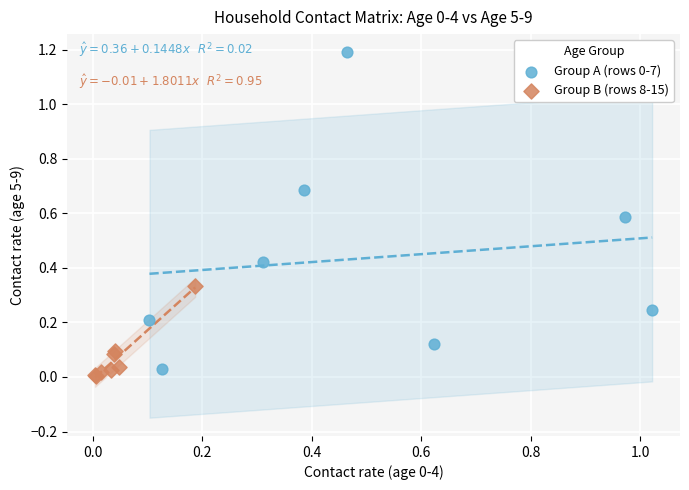

Which series reaches the minimum Y coordinate?

Group B (rows 8-15)